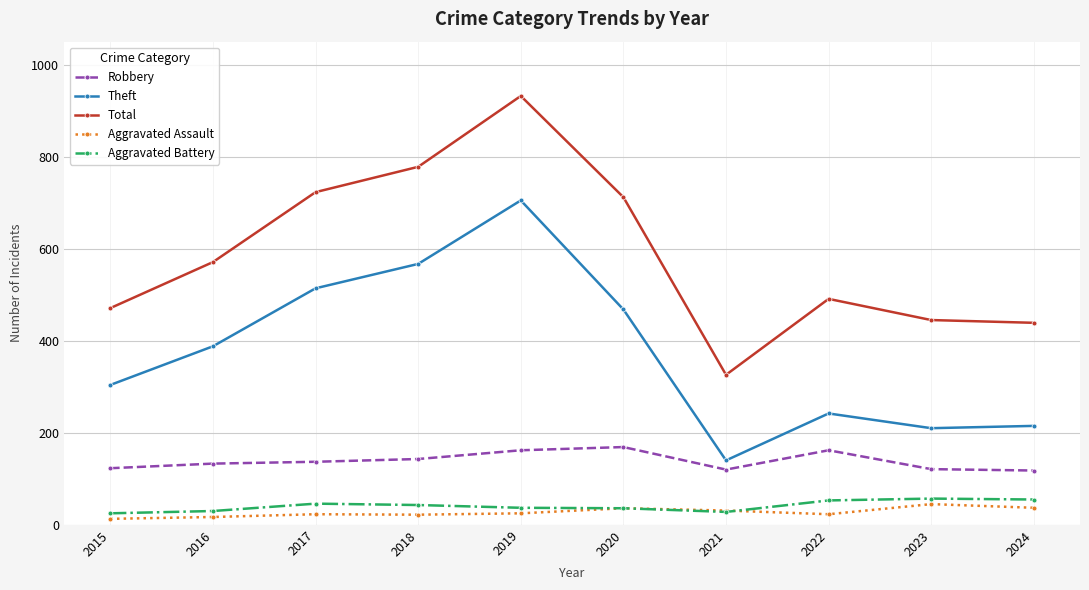

What is the value of the Aggravated Assault point at the 6th from the left?

36